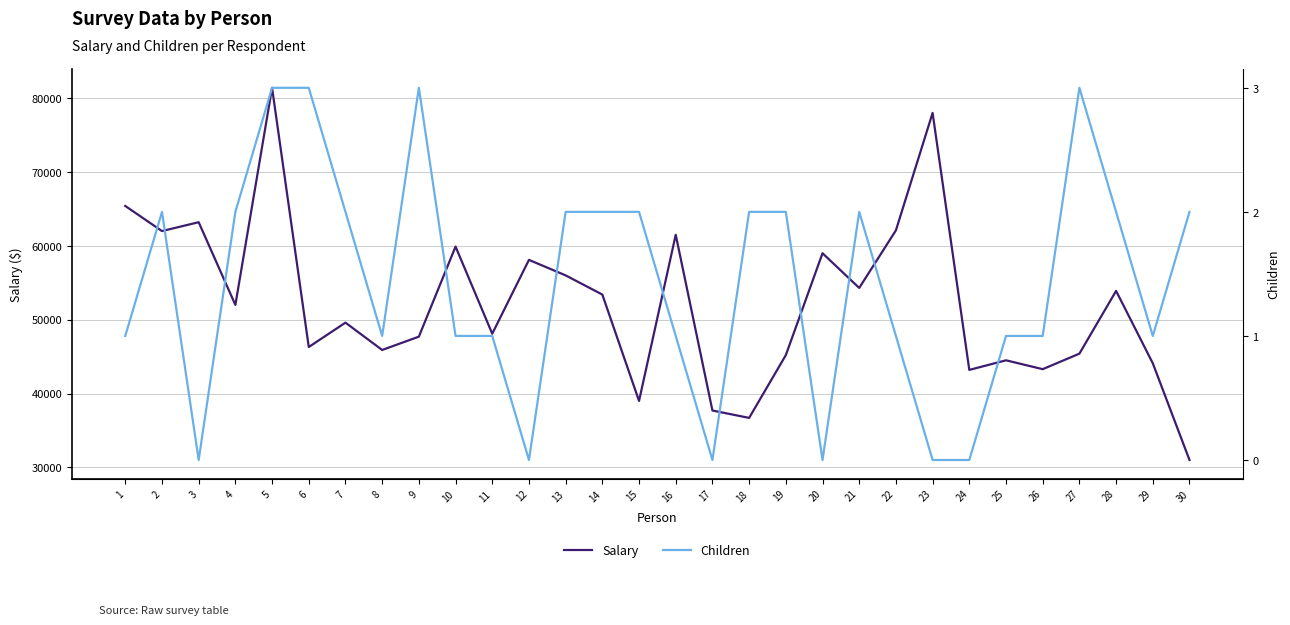

How many series are shown in this chart?

2